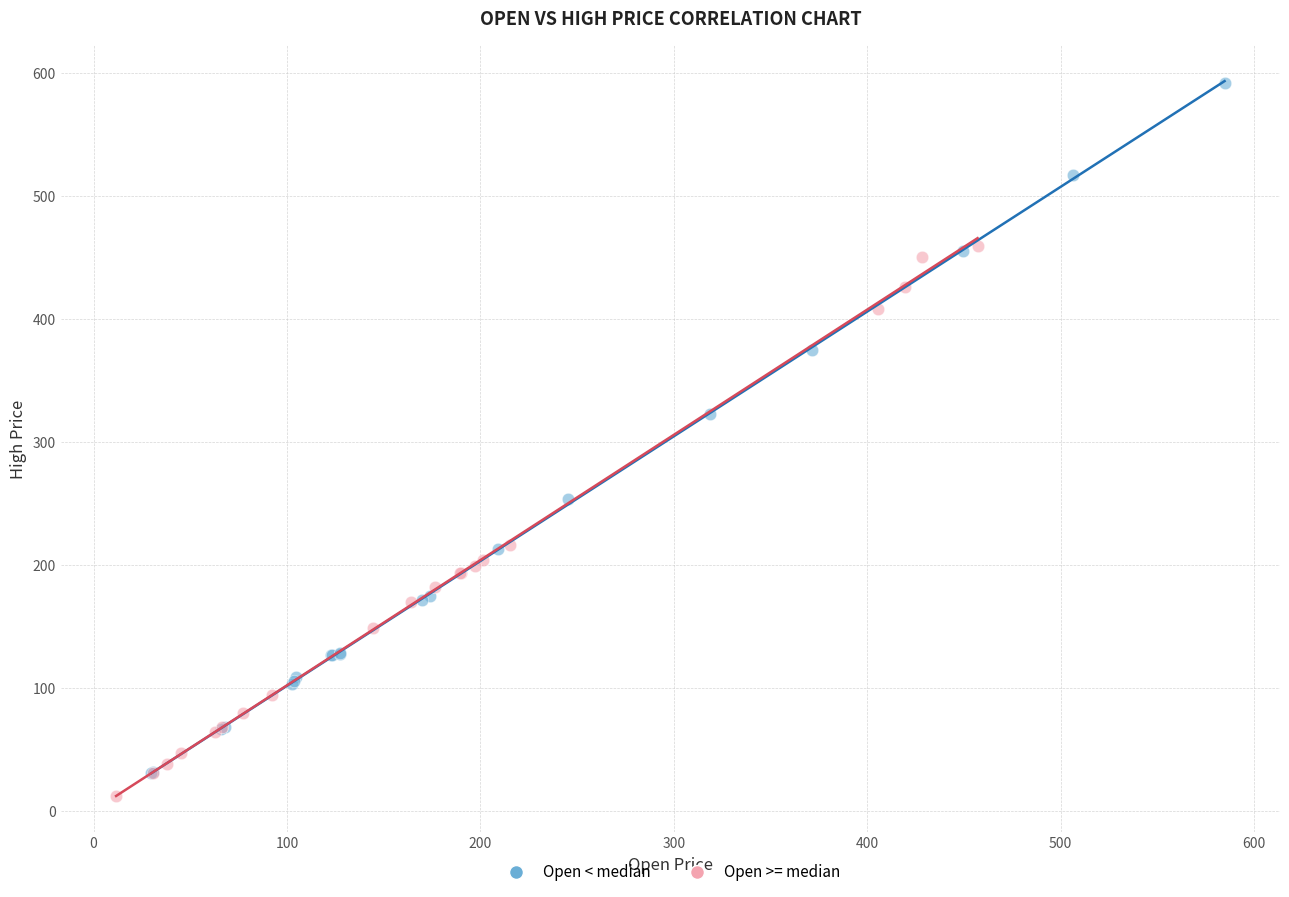

Which series has the widest spread of Y values?

Open < median